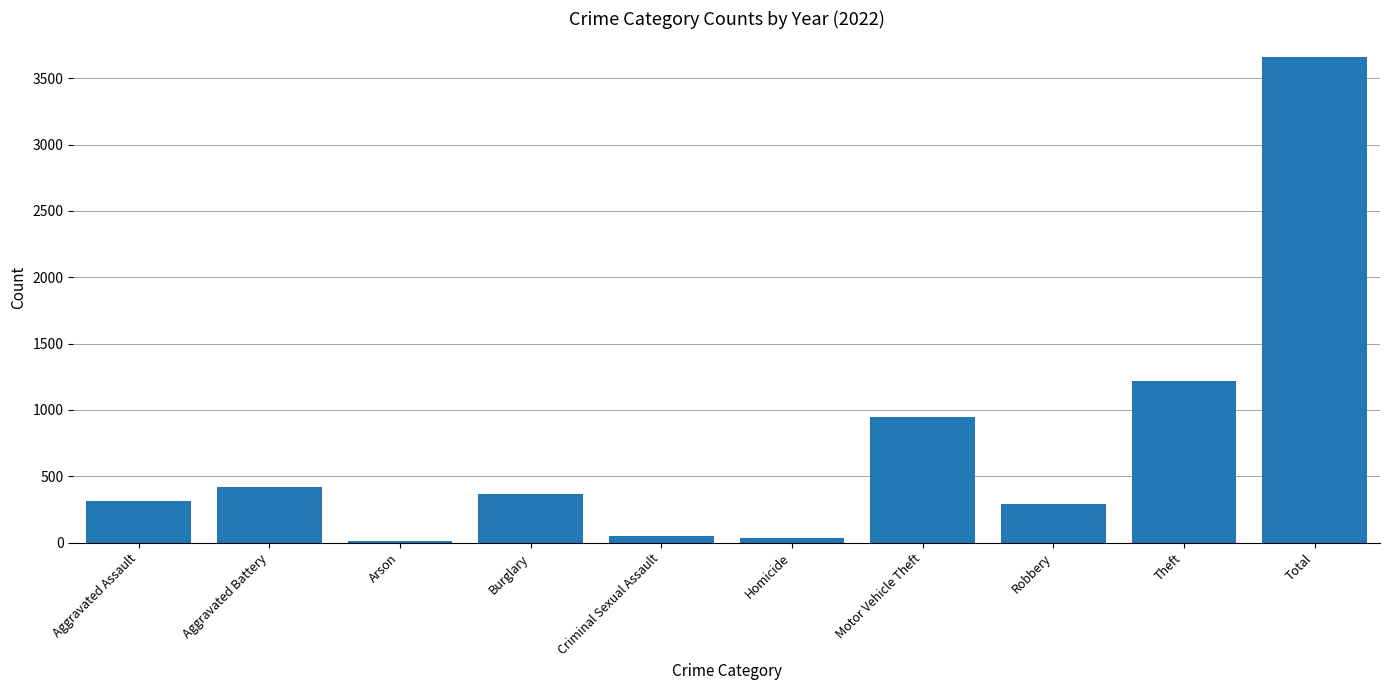

Where is the data nearest to the value 1834?

Theft